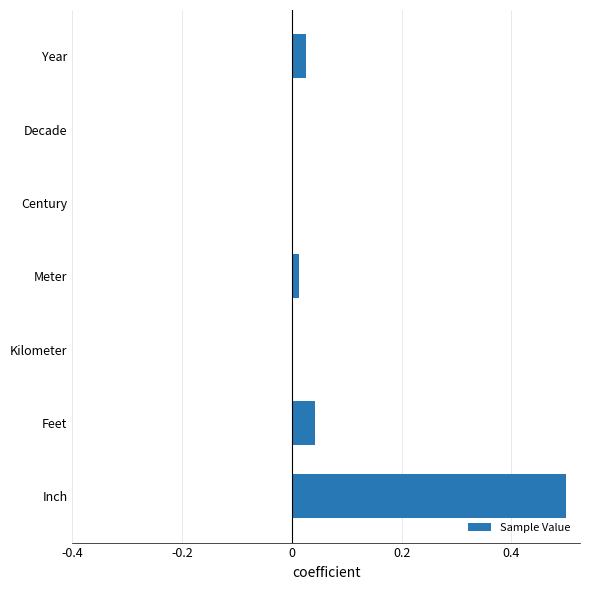

Is it true that the value at Inch is 0.5?

True